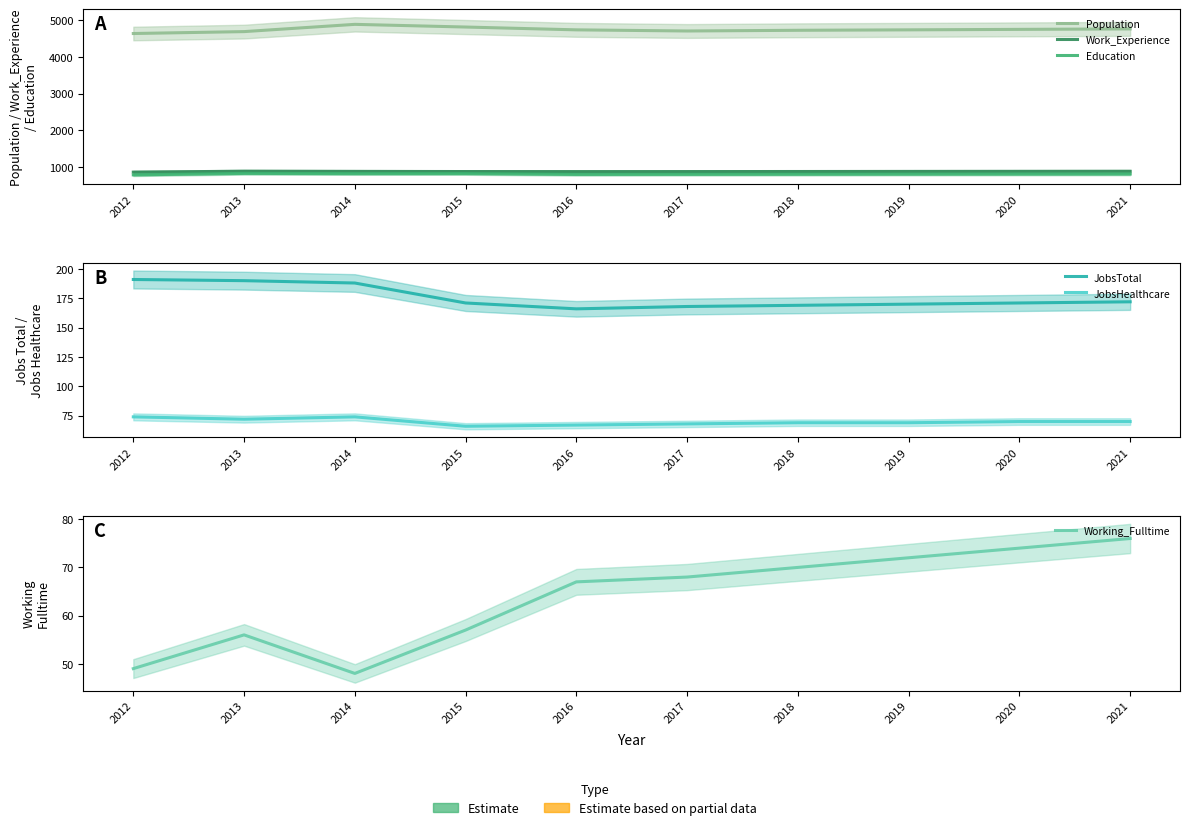

What are all the series names shown in the legend?

Population, Work_Experience, Education, JobsTotal, JobsHealthcare, Working_Fulltime